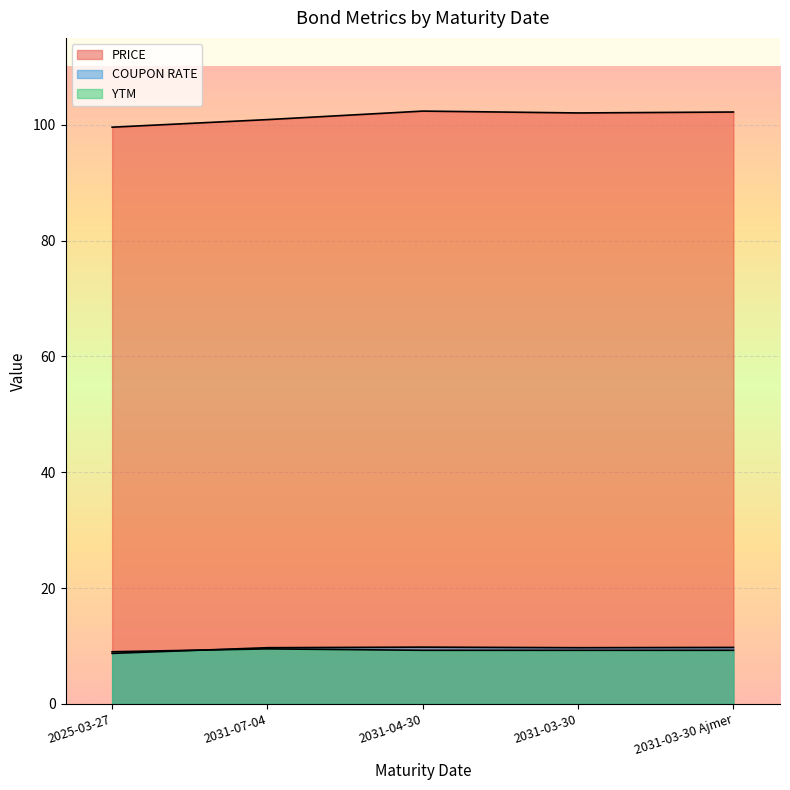

What is the minimum value for PRICE?

99.6